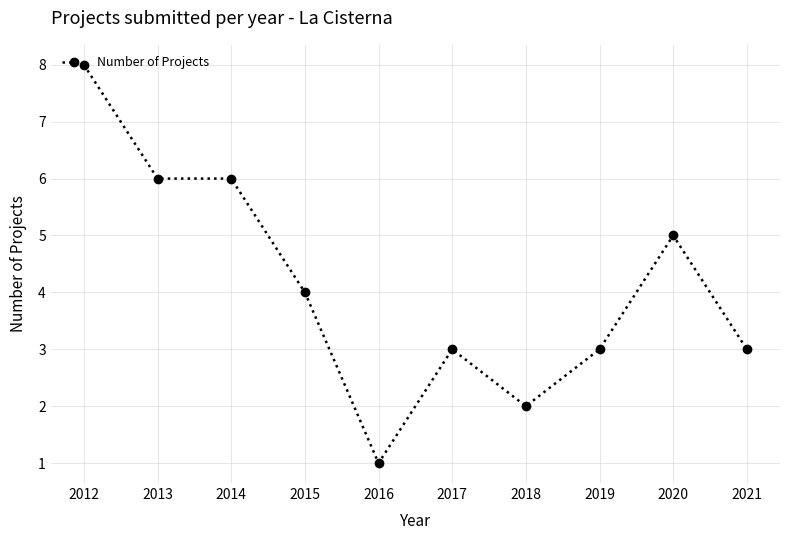

Reading left to right, what are all the values shown in this chart?

8	6	6	4	1	3	2	3	5	3